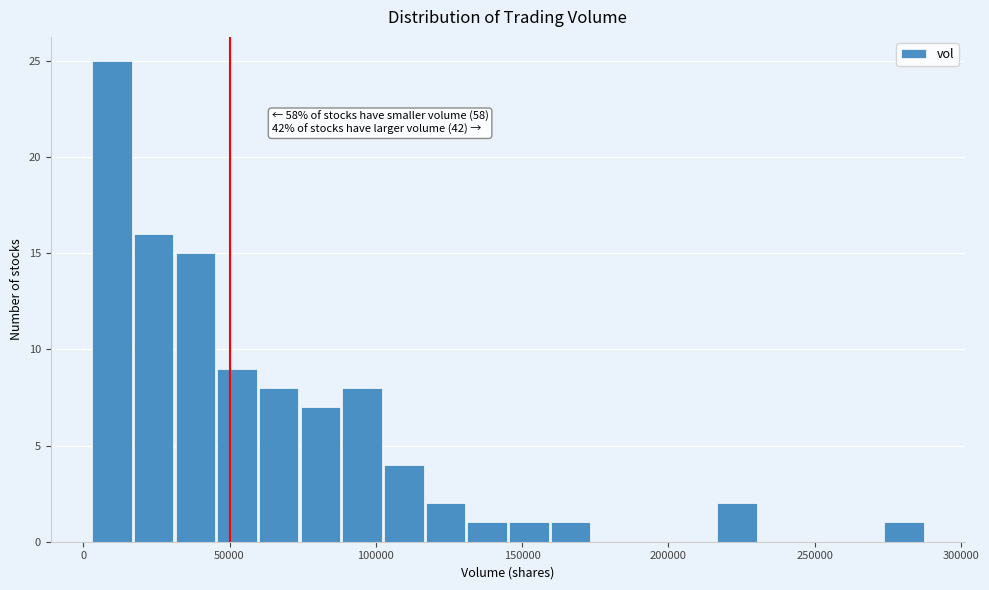

Around what value on the x-axis is the tallest bar? Give the approximate position of its centre, as read against the axis.

10000